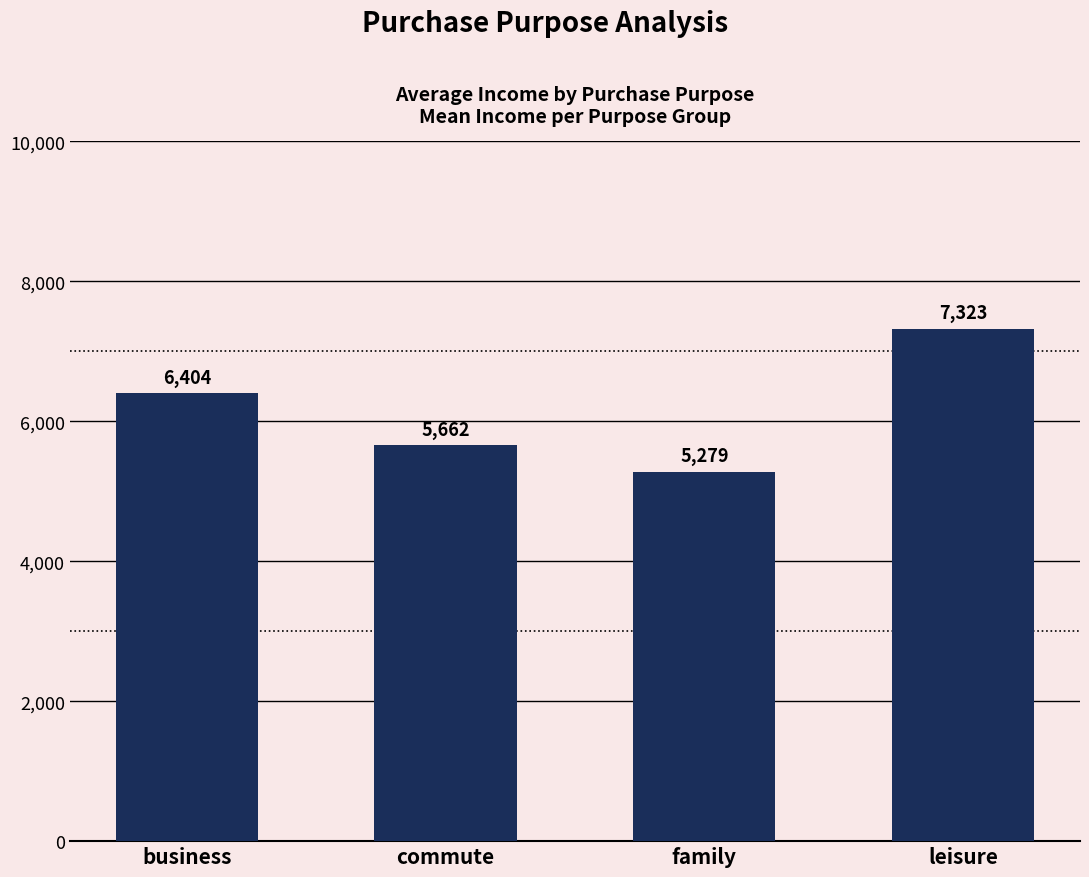

Which has a higher value, family or leisure?

leisure